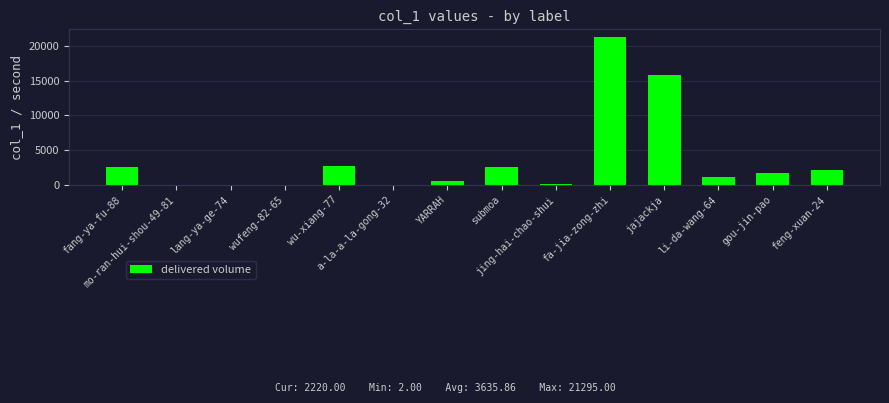

Is it true that the value at gou-jin-pao is 1776?

True